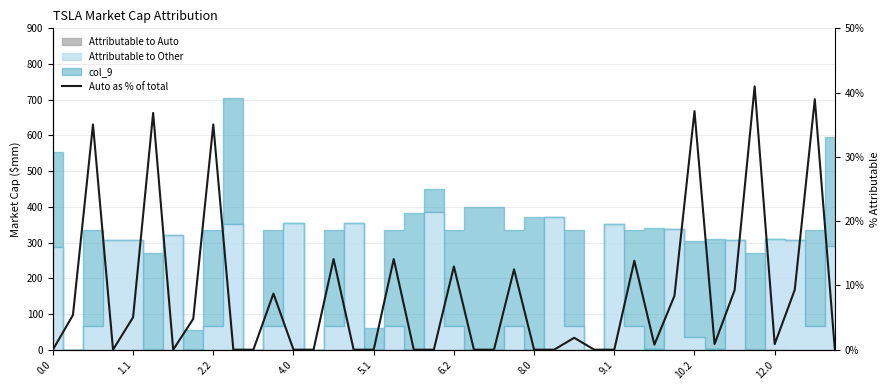

Is it true that the value at 10 is 0.0?

True